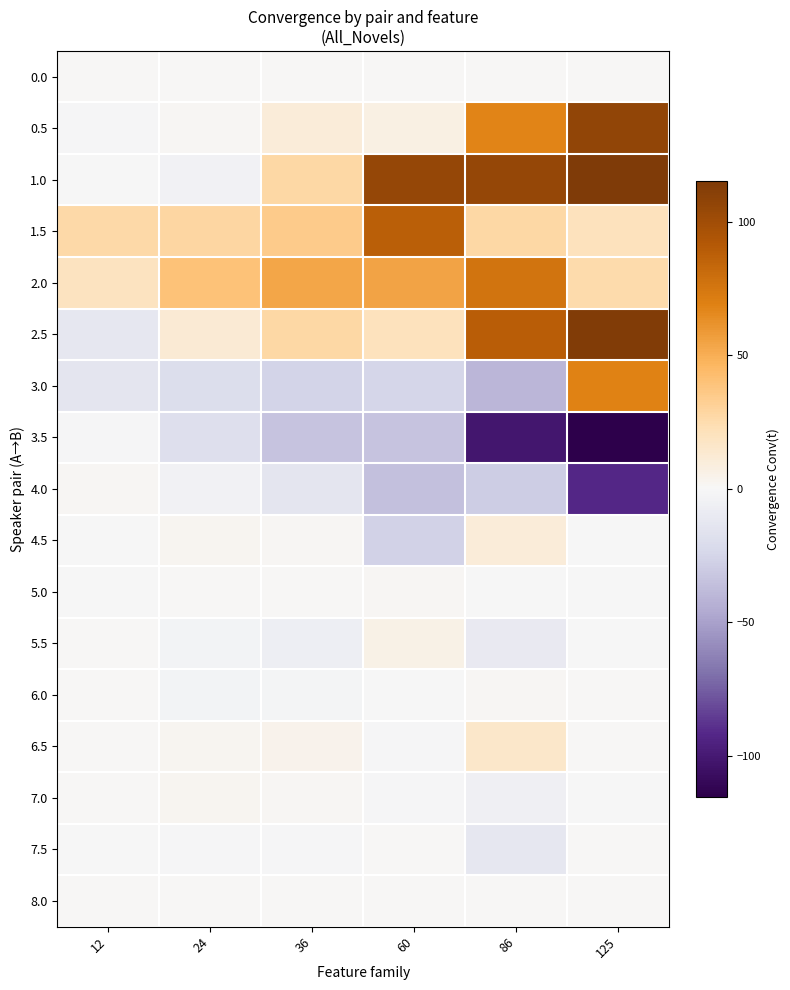

List the series in order of their peak value, lowest first.

3.5, 0.0, 8.0, 7.5, 4.0, 6.0, 5.0, 7.0, 5.5, 4.5, 6.5, 3.0, 2.0, 1.5, 0.5, 2.5, 1.0